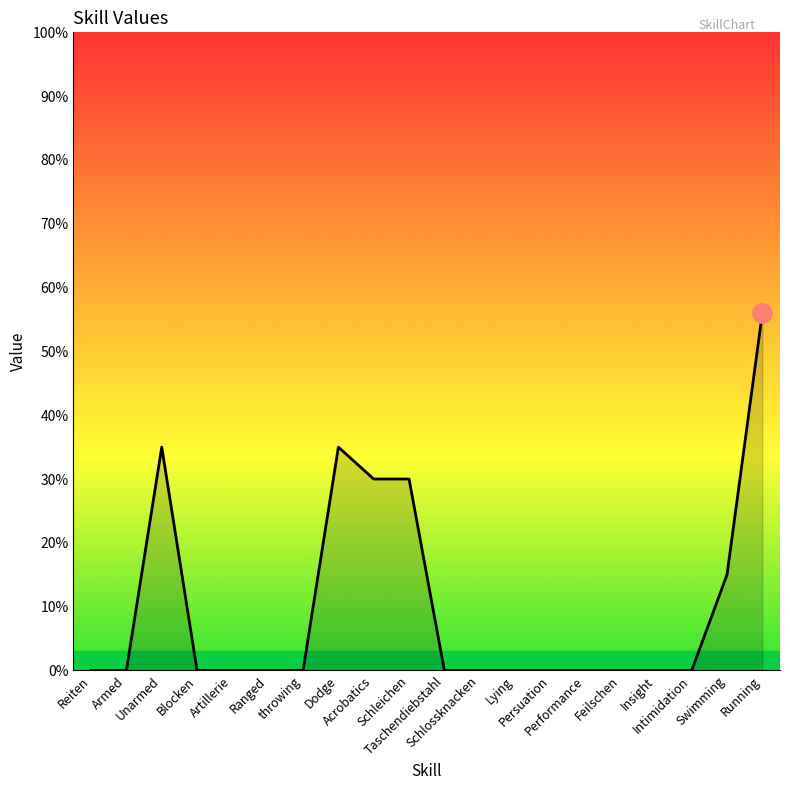

What is the average value?

10